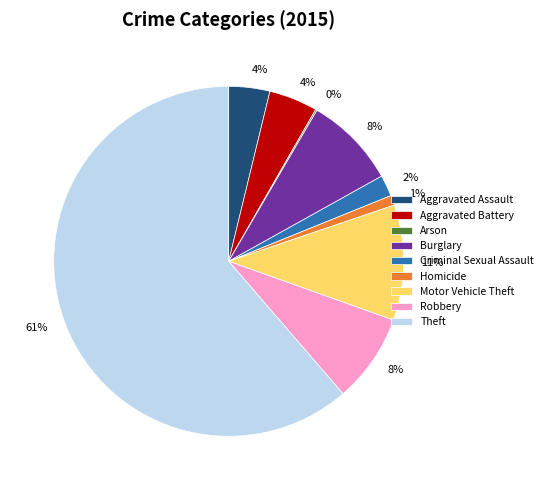

To the nearest percent, what percentage of the pie is Criminal Sexual Assault?

2%